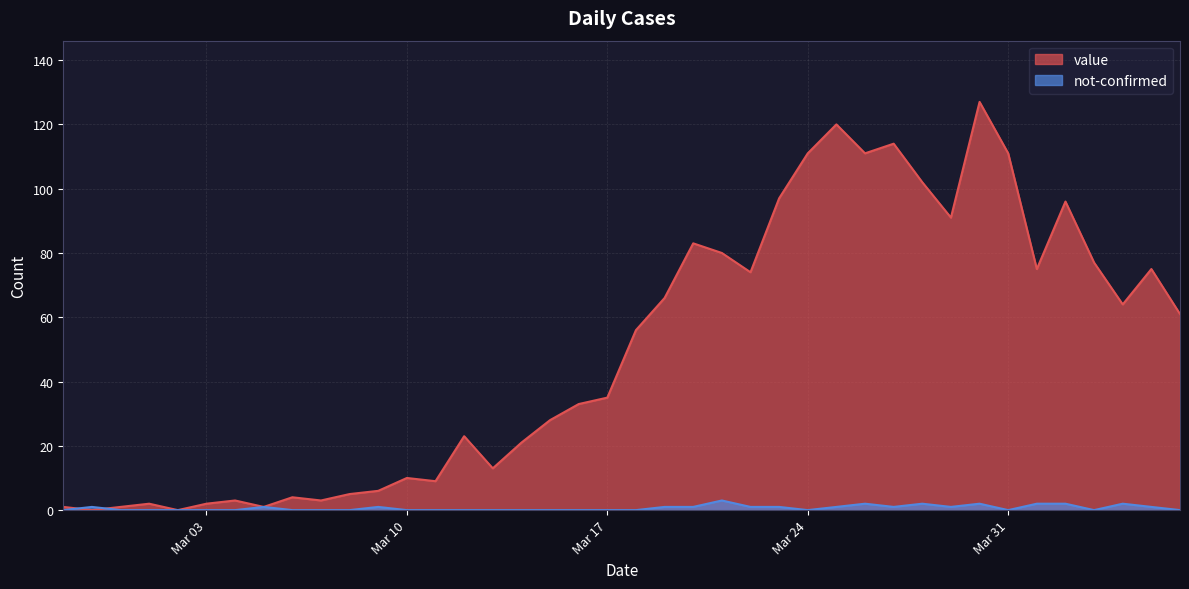

What is the difference between the maximum and minimum values in the not-confirmed series?

3